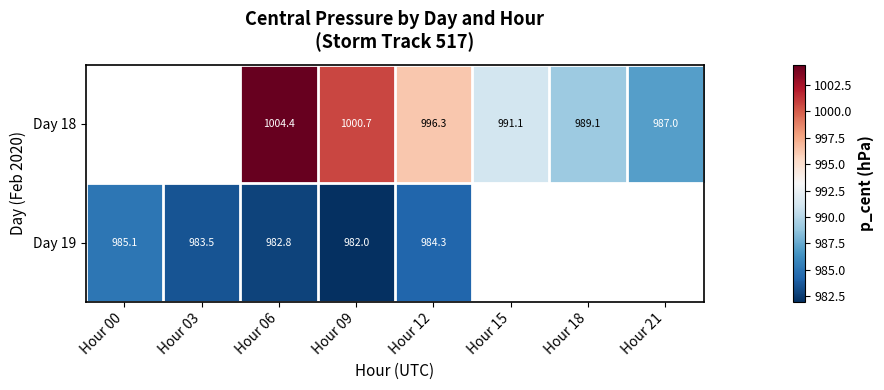

Is the value of Day 18 at Hour 12 greater than the value of Day 19 at Hour 09?

Yes